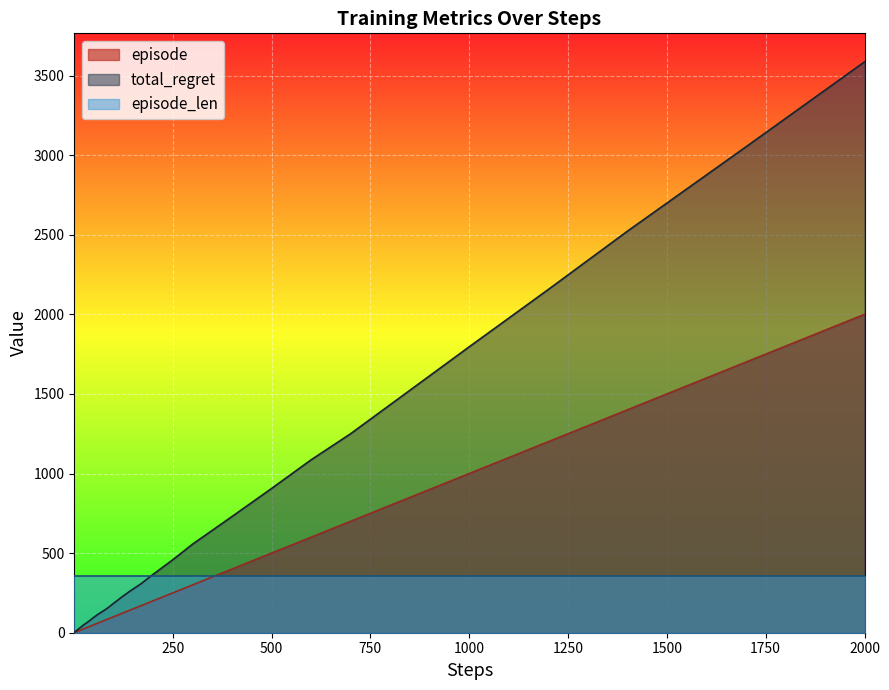

True or false: total_regret and episode intersect in this chart.

False